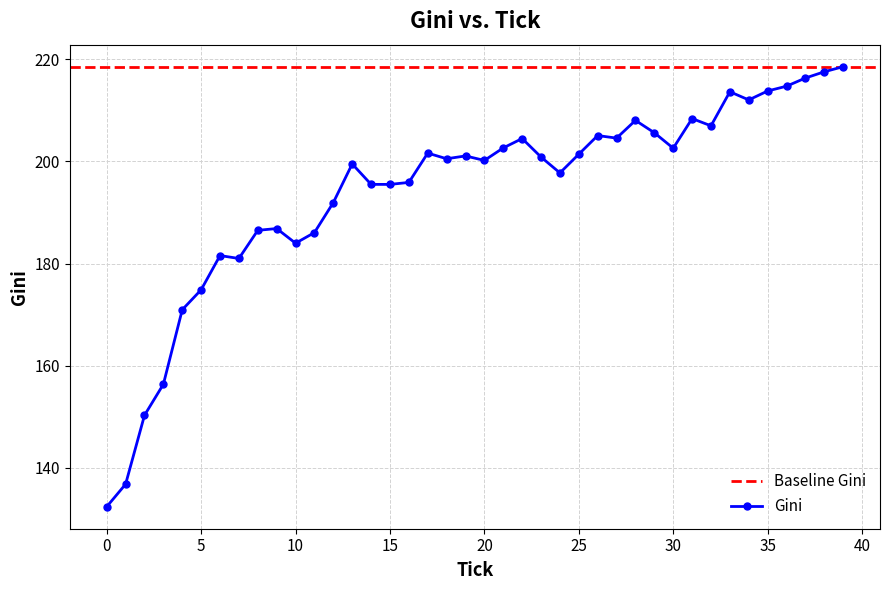

Is it true that the value at 37 is 380.5?

False